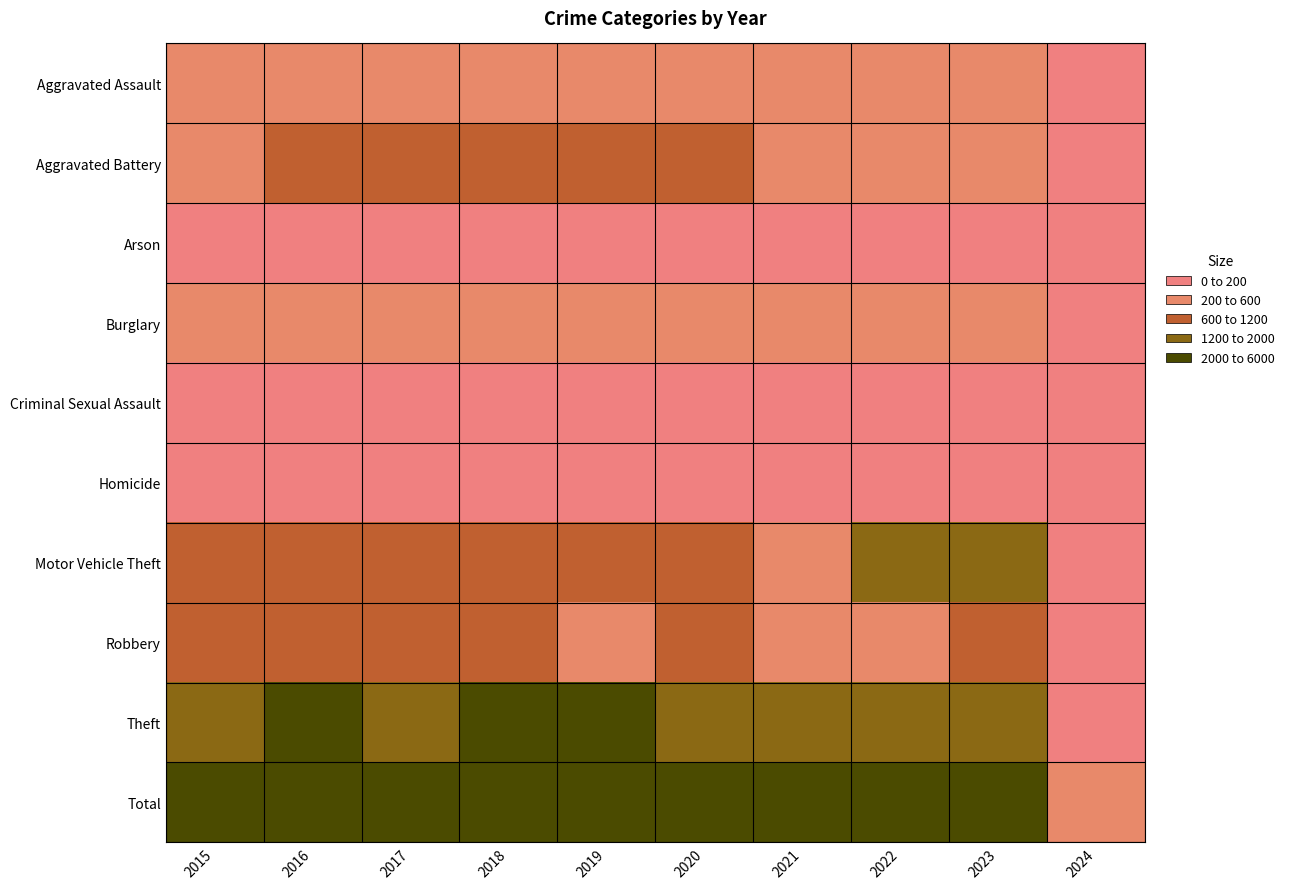

Which label corresponds to the smallest value in the chart?

2024